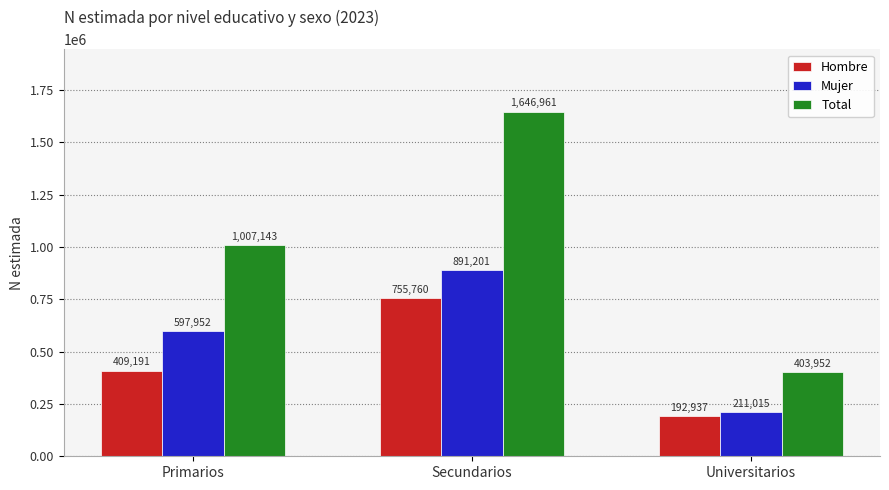

Reading left to right, extract all data points from this chart.

Hombre: 409191	755760	192937
Mujer: 597952	891201	211015
Total: 1007143	1646961	403952